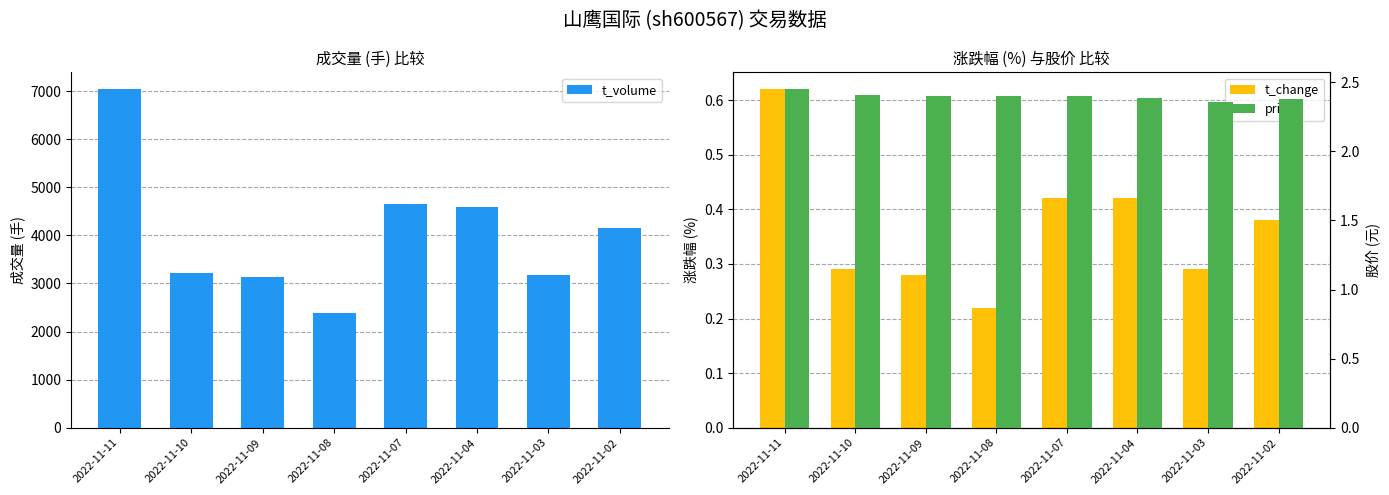

Reading left to right, transcribe all the data shown in this chart.

t_volume: 2022-11-11=7037.0	2022-11-10=3221.0	2022-11-09=3131.0	2022-11-08=2387.0	2022-11-07=4660.0	2022-11-04=4596.0	2022-11-03=3183.0	2022-11-02=4151.0
t_change: 2022-11-11=0.6	2022-11-10=0.3	2022-11-09=0.3	2022-11-08=0.2	2022-11-07=0.4	2022-11-04=0.4	2022-11-03=0.3	2022-11-02=0.4
price: 2022-11-11=2.5	2022-11-10=2.4	2022-11-09=2.4	2022-11-08=2.4	2022-11-07=2.4	2022-11-04=2.4	2022-11-03=2.4	2022-11-02=2.4